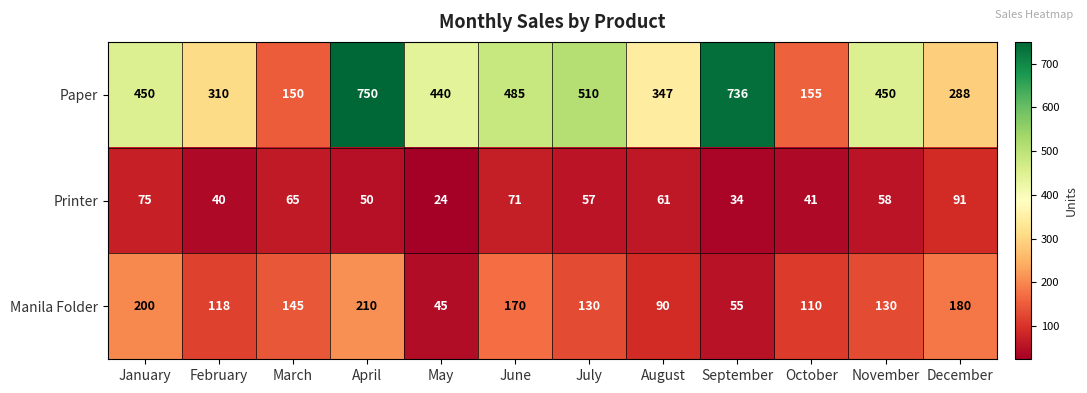

At which label does Paper reach its peak?

April